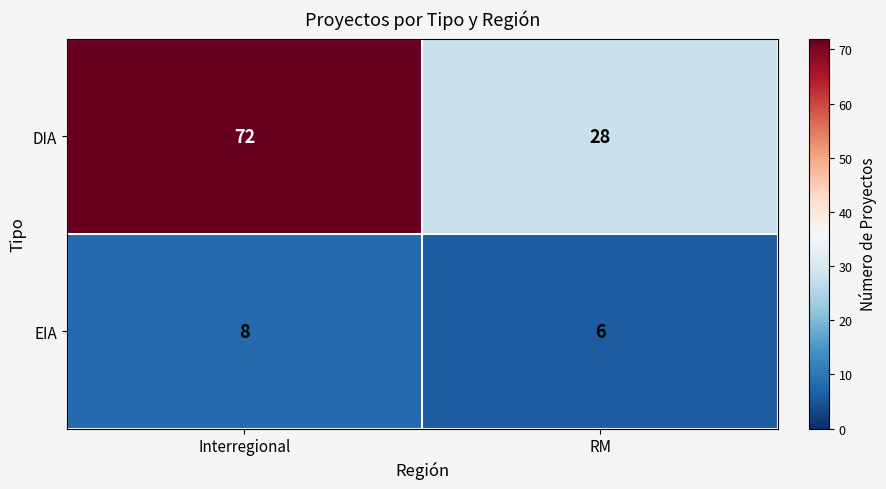

What is the sum of the EIA values at RM and Interregional?

14